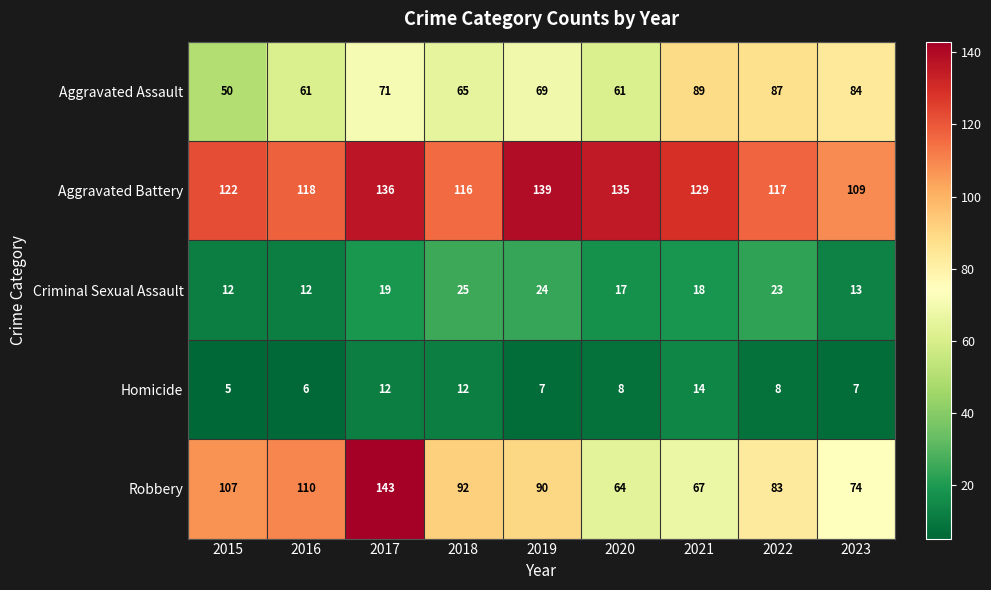

Is it true that Homicide equals 8 at 2020?

True